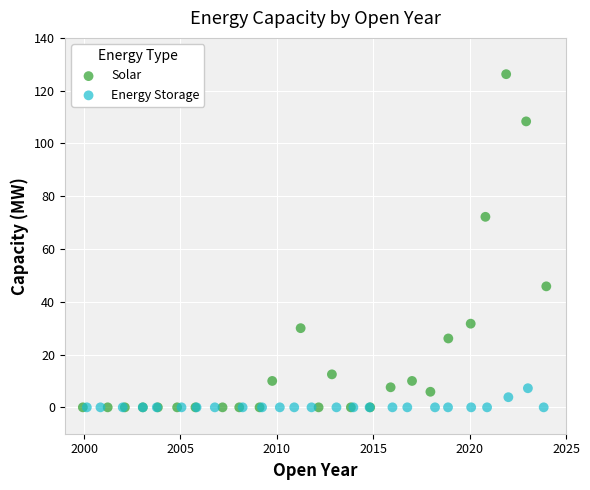

Which series has the widest spread of Y values?

Solar